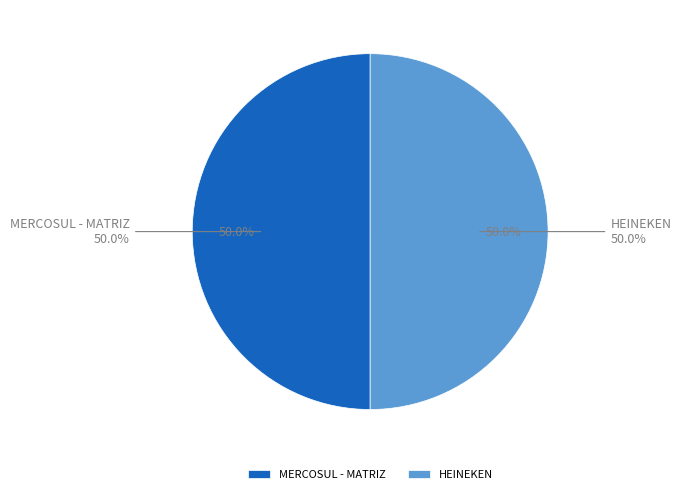

What percentage is the HEINEKEN slice, to the nearest percent?

50%